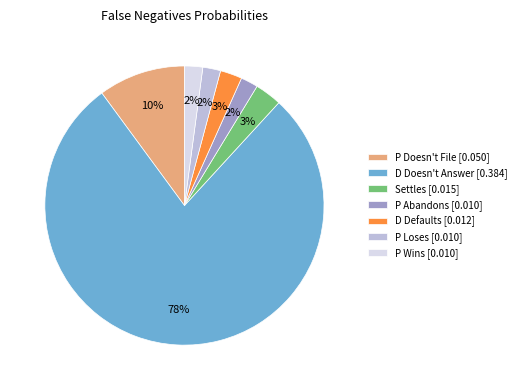

Which category has the biggest portion of the pie?

D Doesn't Answer